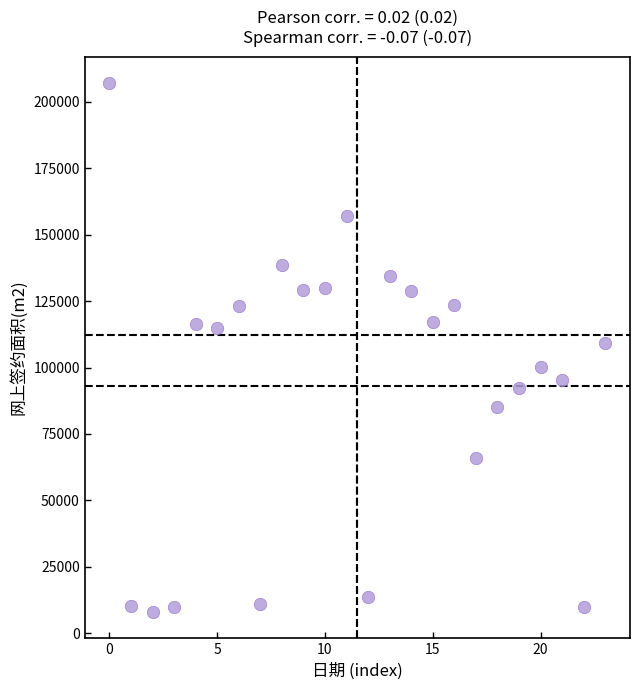

Count the number of points in this scatter plot.

24